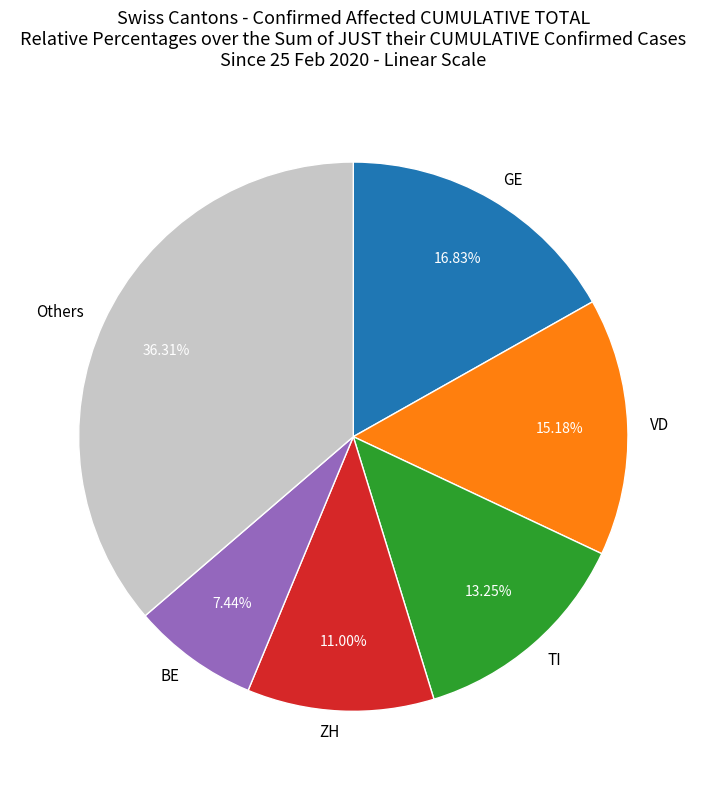

How many segments does this pie chart have?

6